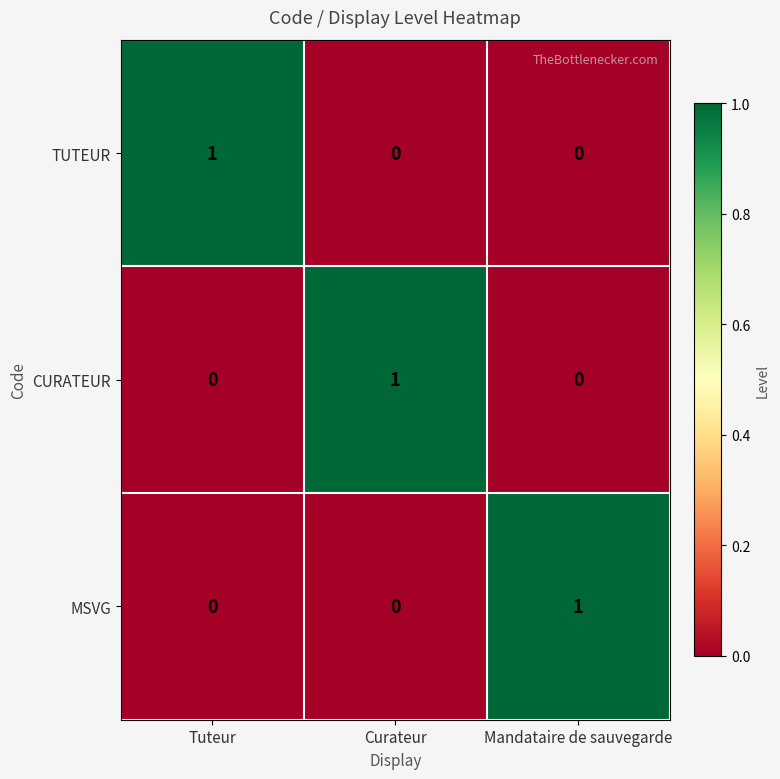

Count the TUTEUR values in the range 0 to 1.

3